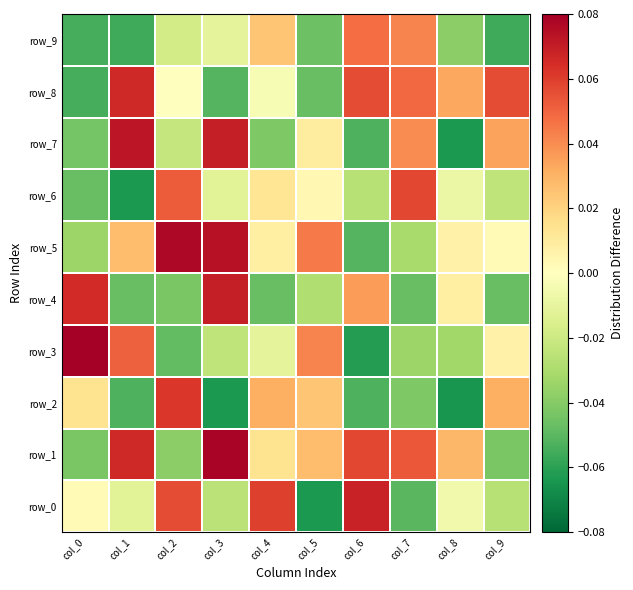

Reading left to right, list all the values displayed in this chart.

row_0: col_0=0.0	col_1=-0.0	col_2=0.1	col_3=-0.0	col_4=0.1	col_5=-0.1	col_6=0.1	col_7=-0.1	col_8=-0.0	col_9=-0.0
row_1: col_0=-0.0	col_1=0.1	col_2=-0.0	col_3=0.1	col_4=0.0	col_5=0.0	col_6=0.1	col_7=0.1	col_8=0.0	col_9=-0.0
row_2: col_0=0.0	col_1=-0.1	col_2=0.1	col_3=-0.1	col_4=0.0	col_5=0.0	col_6=-0.1	col_7=-0.0	col_8=-0.1	col_9=0.0
row_3: col_0=0.1	col_1=0.1	col_2=-0.0	col_3=-0.0	col_4=-0.0	col_5=0.0	col_6=-0.1	col_7=-0.0	col_8=-0.0	col_9=0.0
row_4: col_0=0.1	col_1=-0.0	col_2=-0.0	col_3=0.1	col_4=-0.0	col_5=-0.0	col_6=0.0	col_7=-0.0	col_8=0.0	col_9=-0.0
row_5: col_0=-0.0	col_1=0.0	col_2=0.1	col_3=0.1	col_4=0.0	col_5=0.0	col_6=-0.1	col_7=-0.0	col_8=0.0	col_9=0.0
row_6: col_0=-0.0	col_1=-0.1	col_2=0.1	col_3=-0.0	col_4=0.0	col_5=0.0	col_6=-0.0	col_7=0.1	col_8=-0.0	col_9=-0.0
row_7: col_0=-0.0	col_1=0.1	col_2=-0.0	col_3=0.1	col_4=-0.0	col_5=0.0	col_6=-0.1	col_7=0.0	col_8=-0.1	col_9=0.0
row_8: col_0=-0.1	col_1=0.1	col_2=-0.0	col_3=-0.1	col_4=-0.0	col_5=-0.0	col_6=0.1	col_7=0.0	col_8=0.0	col_9=0.1
row_9: col_0=-0.1	col_1=-0.1	col_2=-0.0	col_3=-0.0	col_4=0.0	col_5=-0.0	col_6=0.0	col_7=0.0	col_8=-0.0	col_9=-0.1